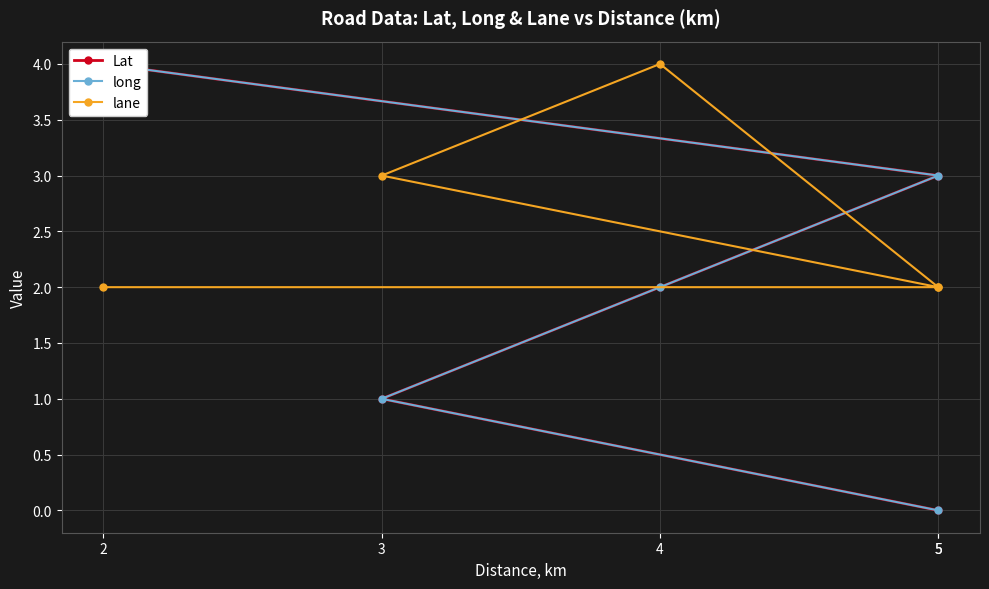

True or false: Lat and long cross at least once.

False